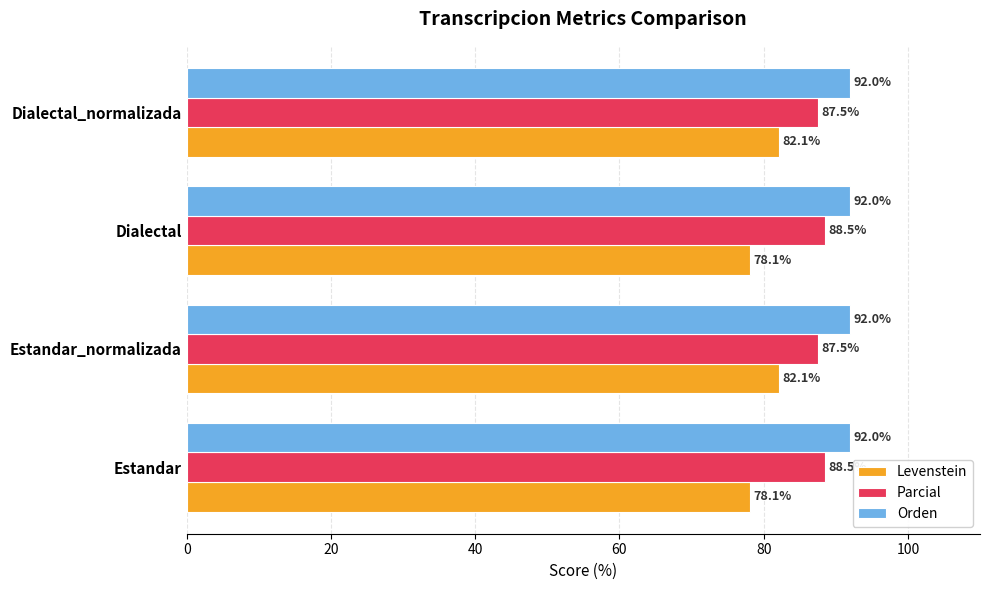

Which series has the largest total across all categories?

Orden